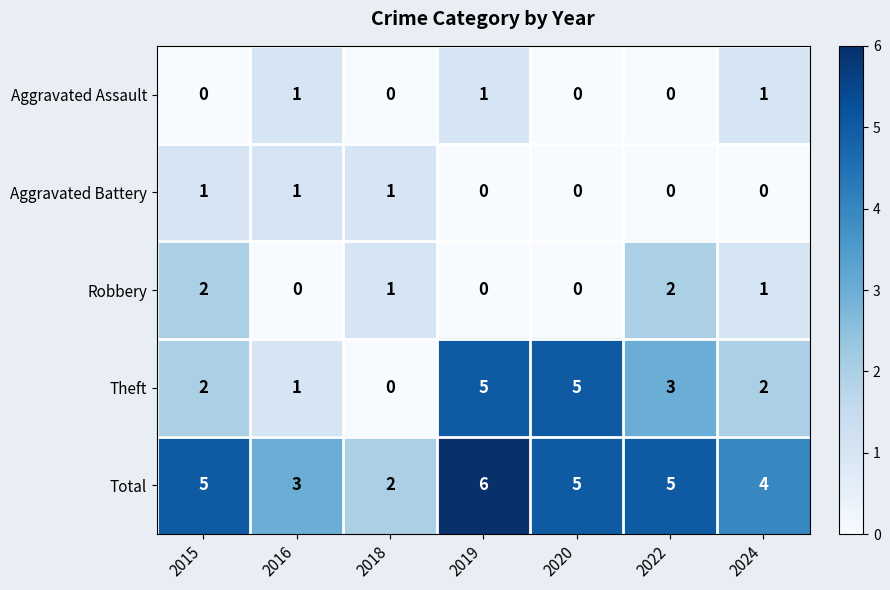

How many data points does each series have?

7